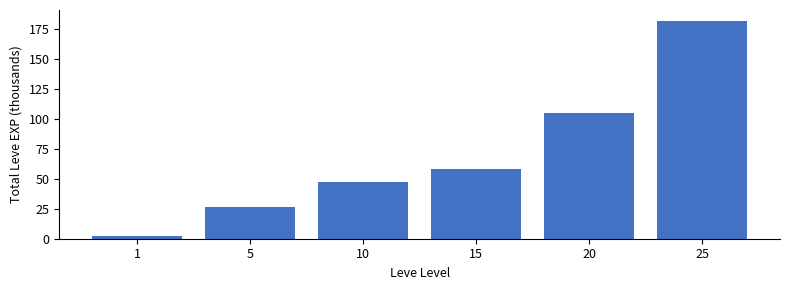

Rank the categories by value from lowest to highest.

1, 5, 10, 15, 20, 25